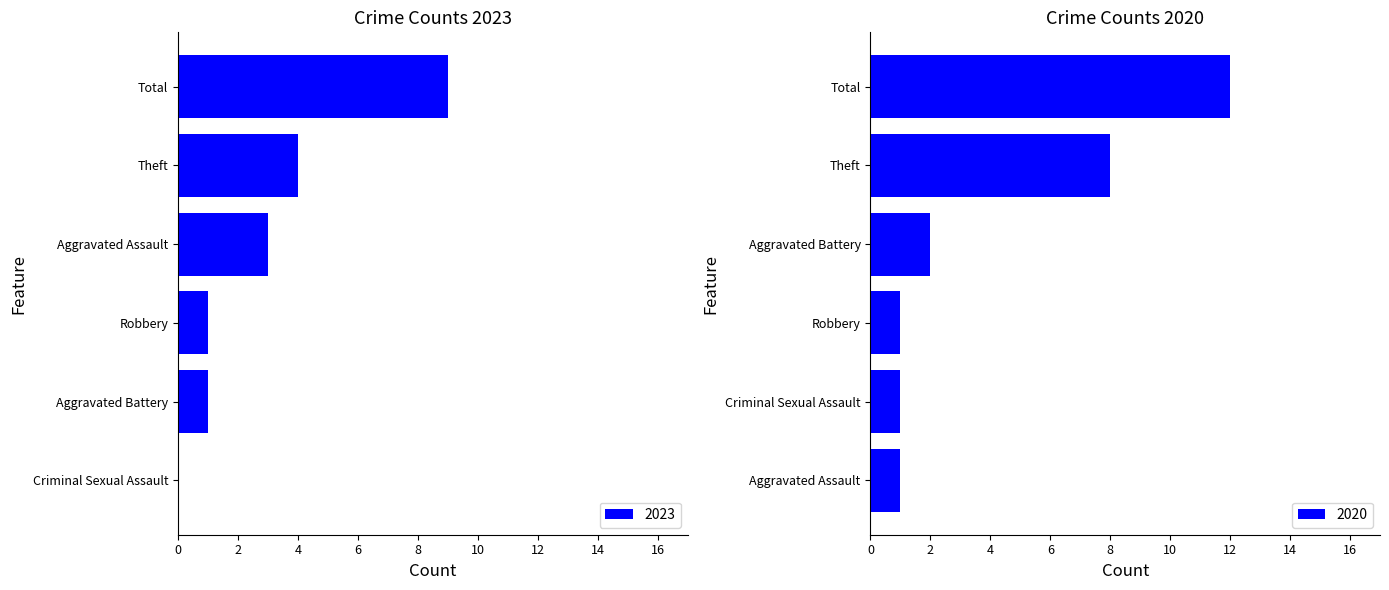

The value of 2023 at Total is 2. True or false?

False